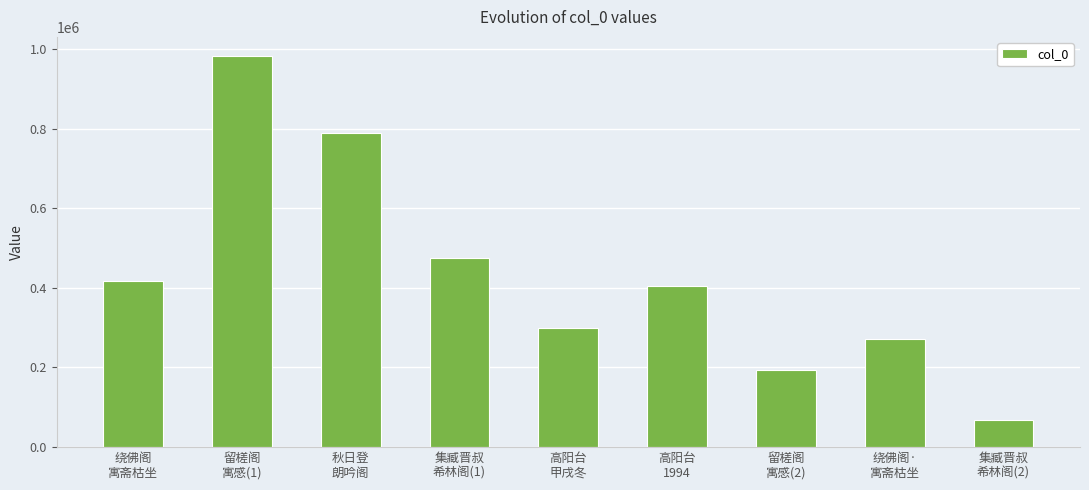

What is the label of the 7th bar from the right?

秋日登
朗吟阁